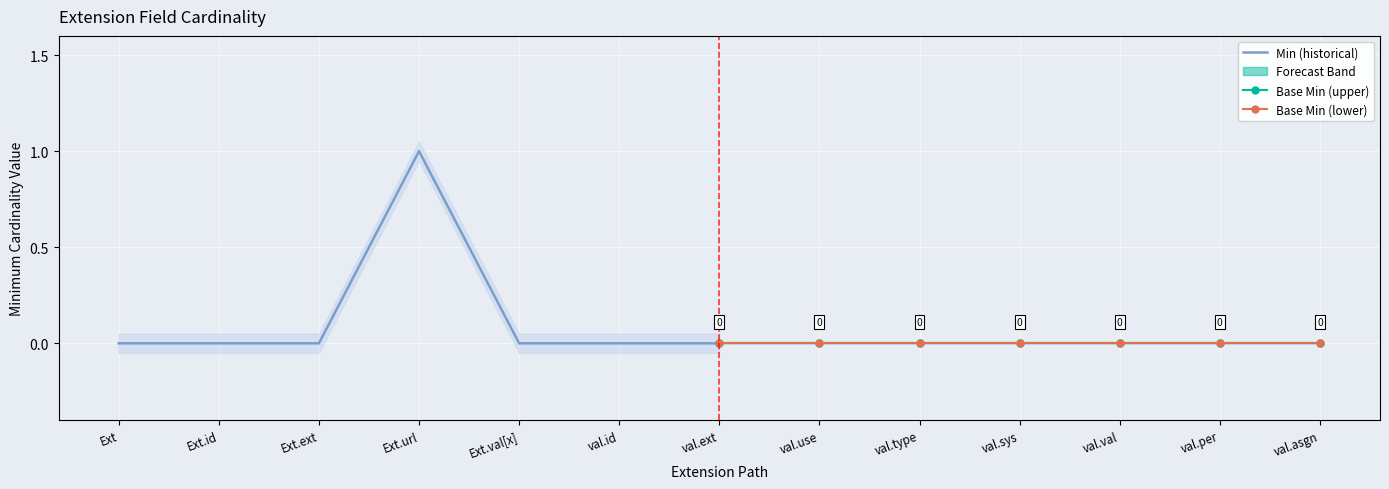

Where is Min (historical) nearest to the value 0?

Ext